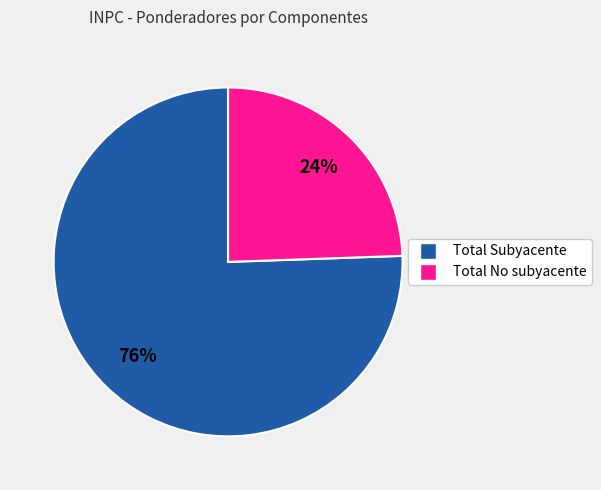

Approximately how many times larger is the value at Total No subyacente compared to Total Subyacente?

0.3